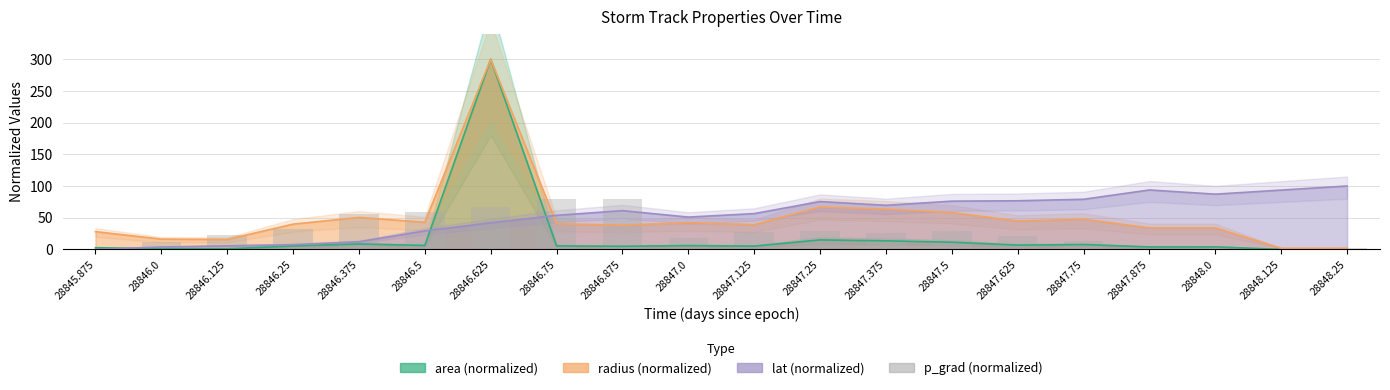

Is it true that the value at 28846.875 is 122.9?

False